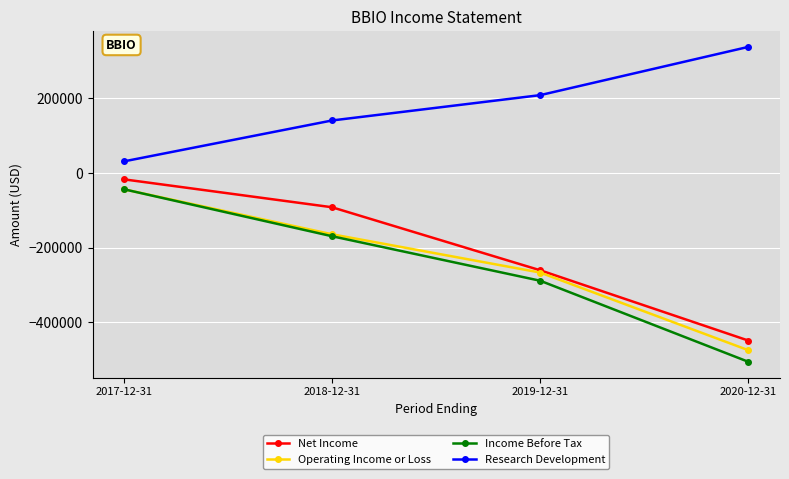

At which category is the sum across all series the highest?

2017-12-31